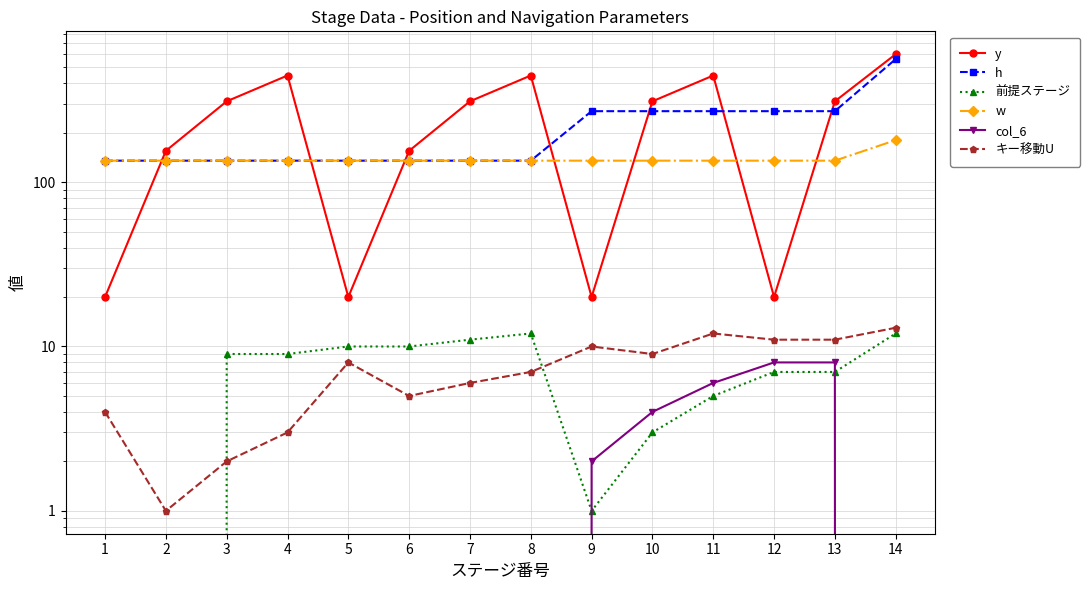

Is this an area chart (filled region under the line)?

No